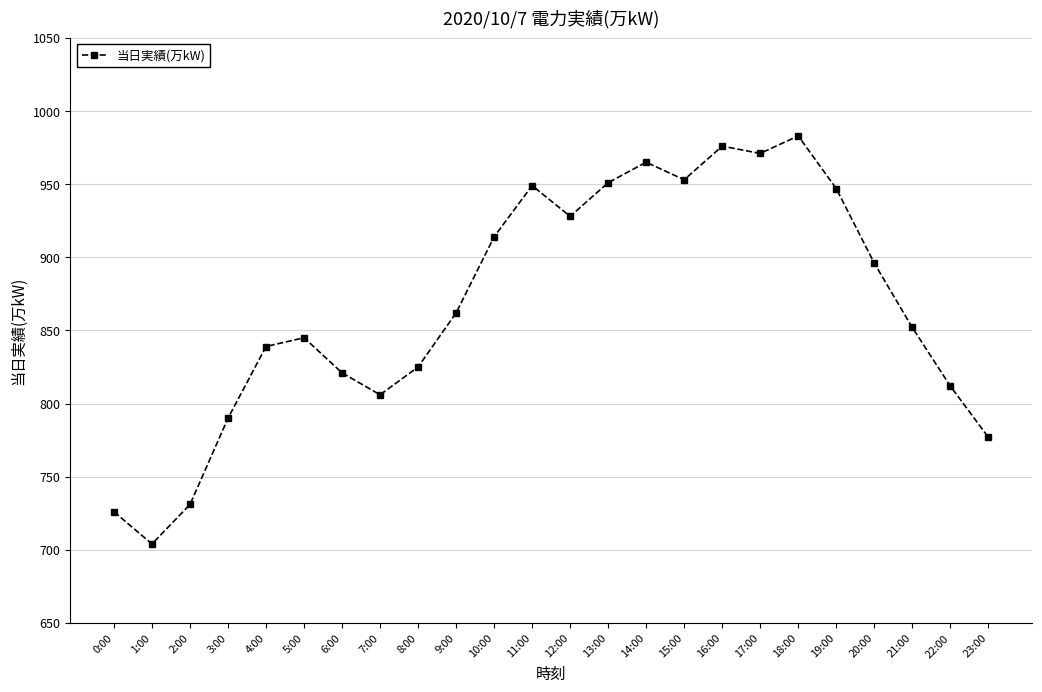

Read the value at 9:00, to the nearest 50.

850